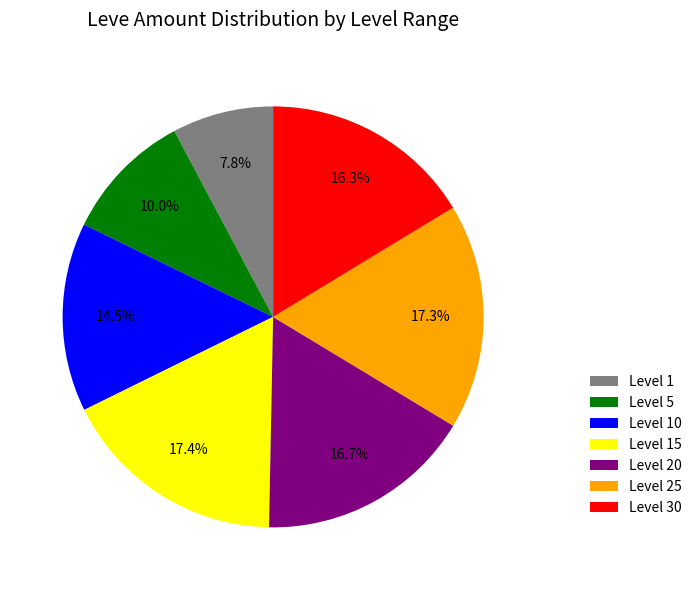

How much of the chart is everything except Level 25?

82.7%